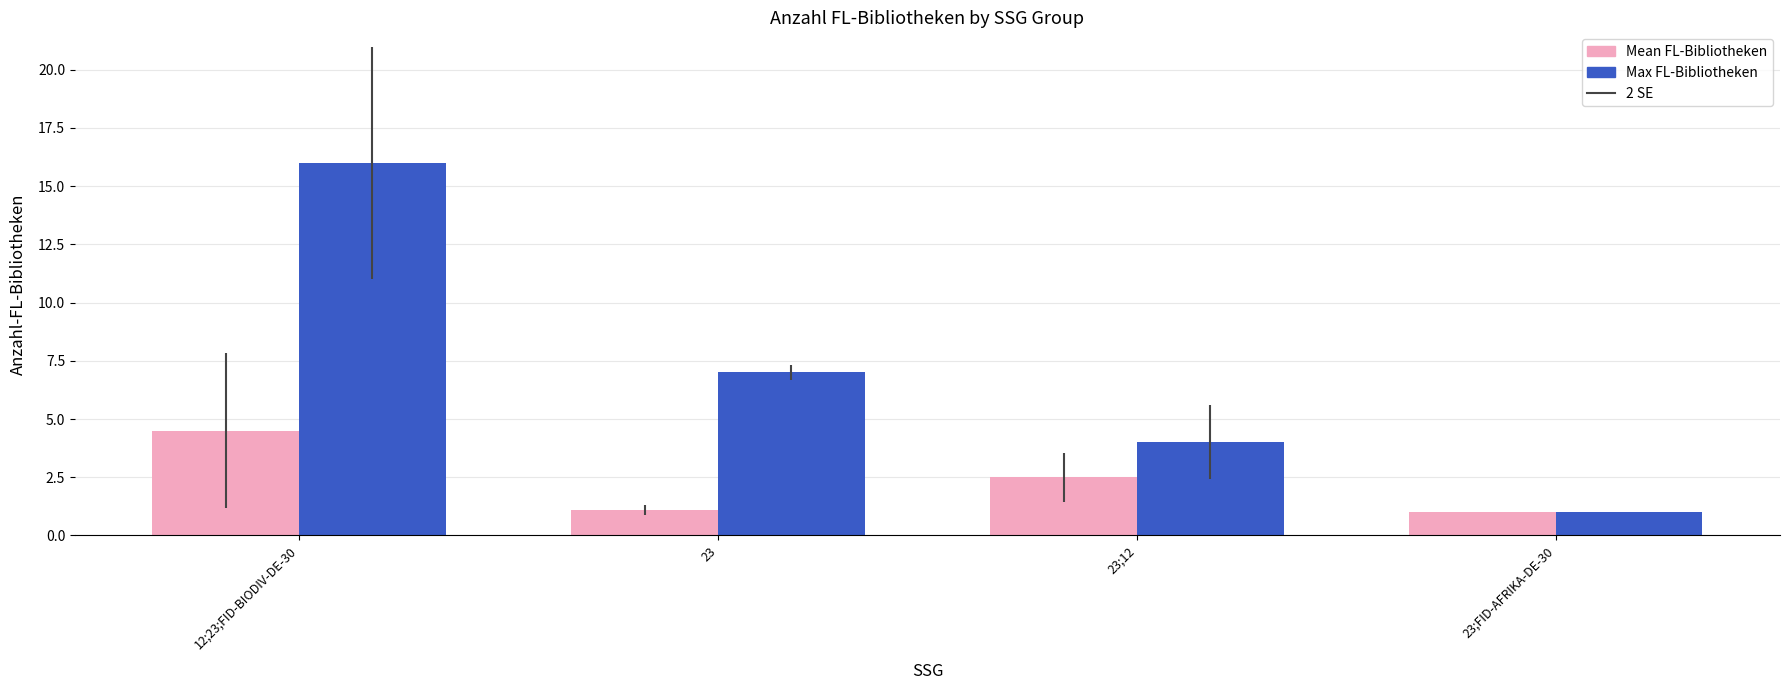

Count the number of data series in this chart.

2